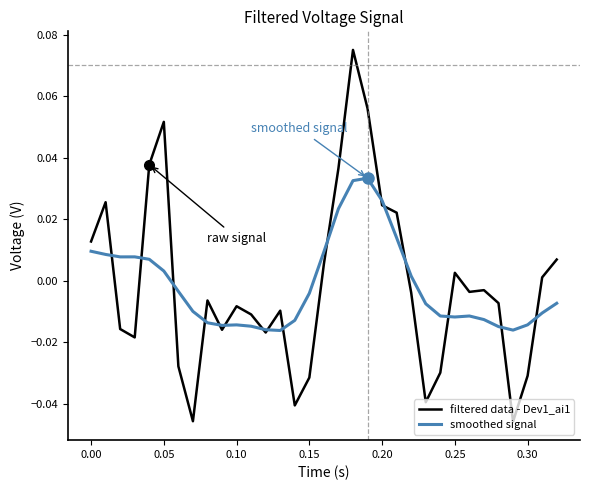

How many negative values does the smoothed signal series have?

20